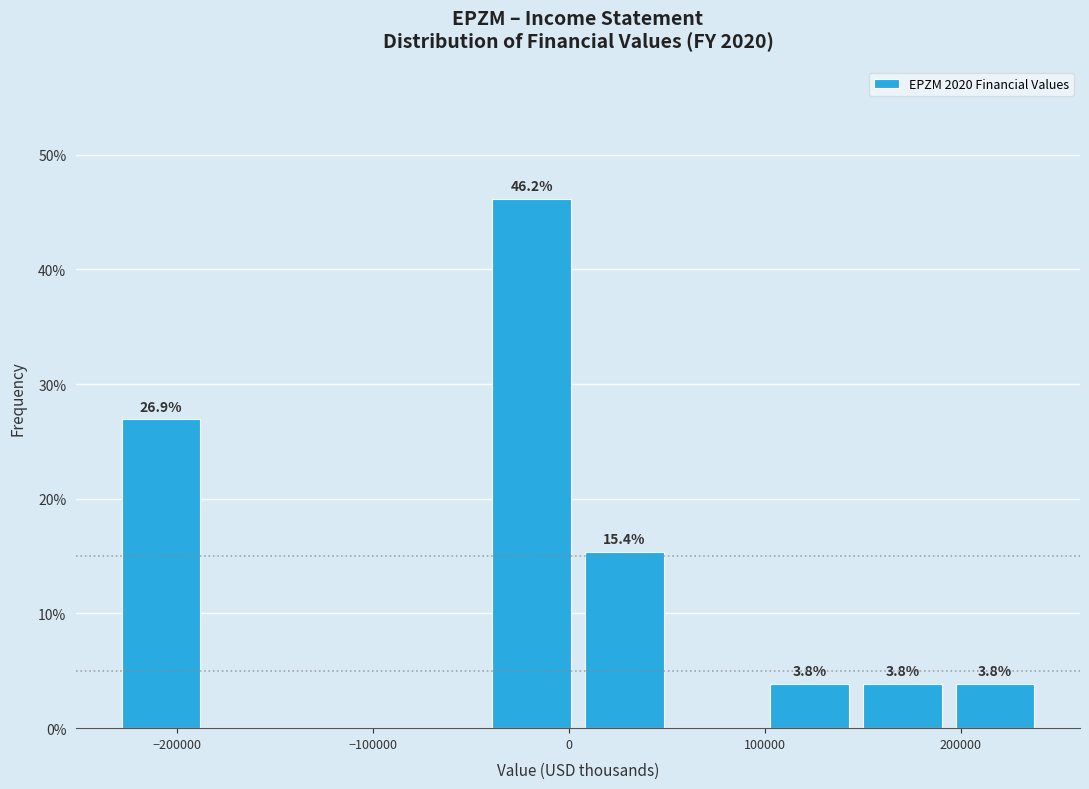

Which range on the x-axis has the tallest bar?

-40000 to 0